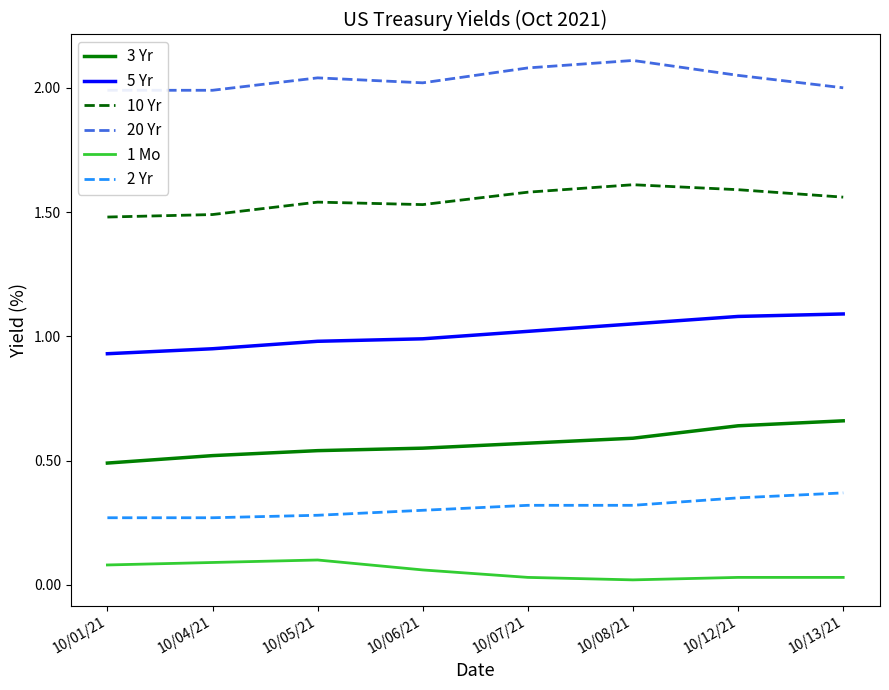

Where is 20 Yr nearest to the value 2?

10/13/21